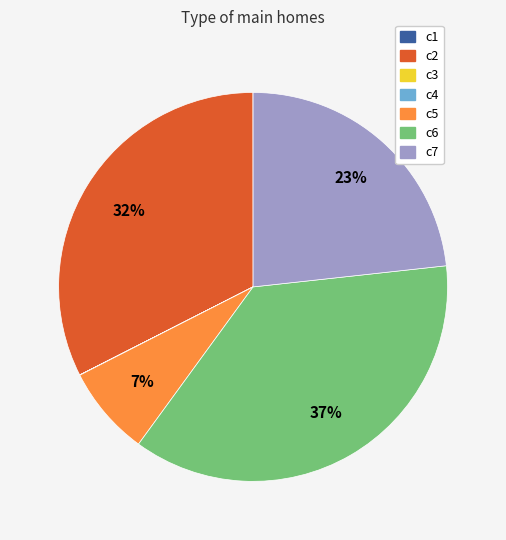

To the nearest percent, what is the difference between the largest and smallest slice percentages?

37%